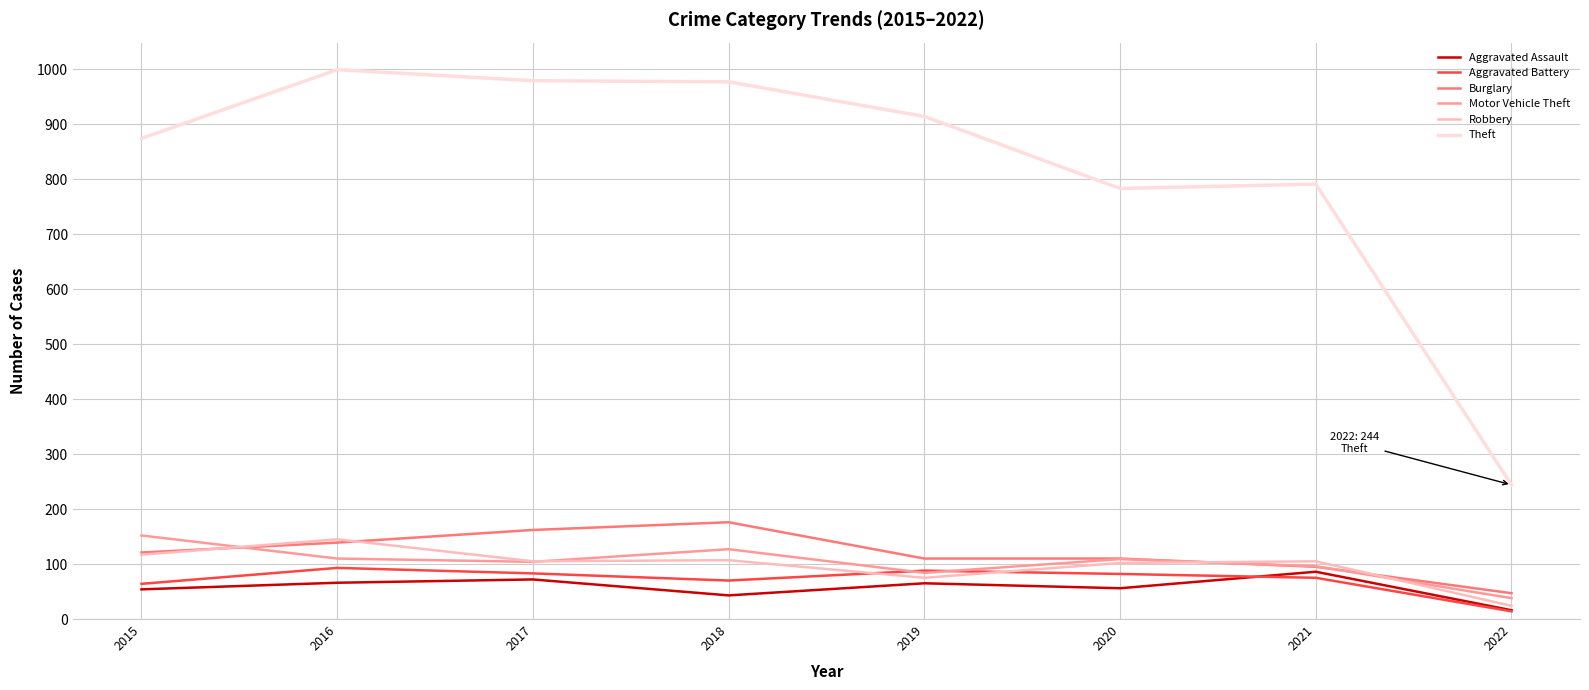

What is the sum of all Theft values?

6561